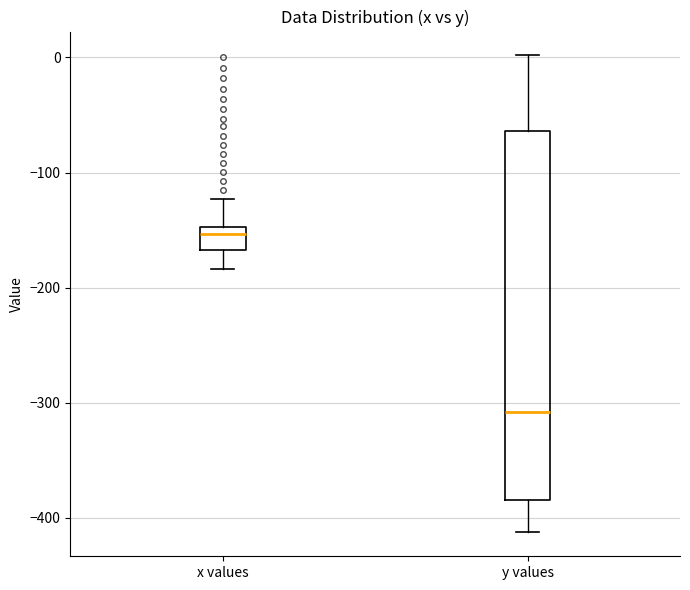

Reading left to right, read every box against the y-axis: the position of its median line, the range the box covers, and the ends of its whiskers. The values are not printed on the chart, so give them approximately, as read against the axis.

x values: median -150 (just below the box's upper edge), box -170 to -150, whiskers -180 to -120
y values: median -310, box -380 to -60, whiskers -410 to 0